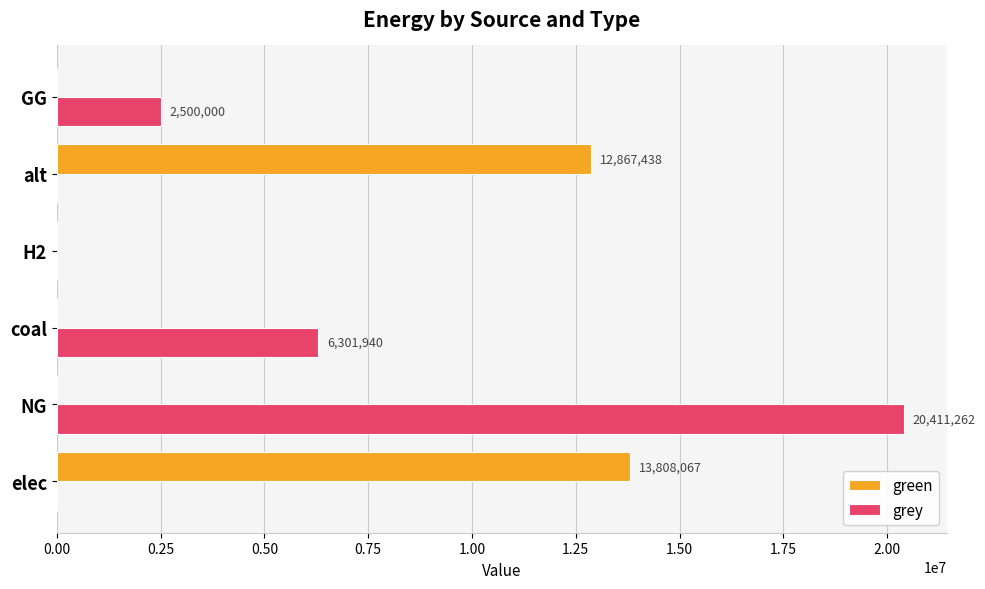

How many data points does each series have?

6